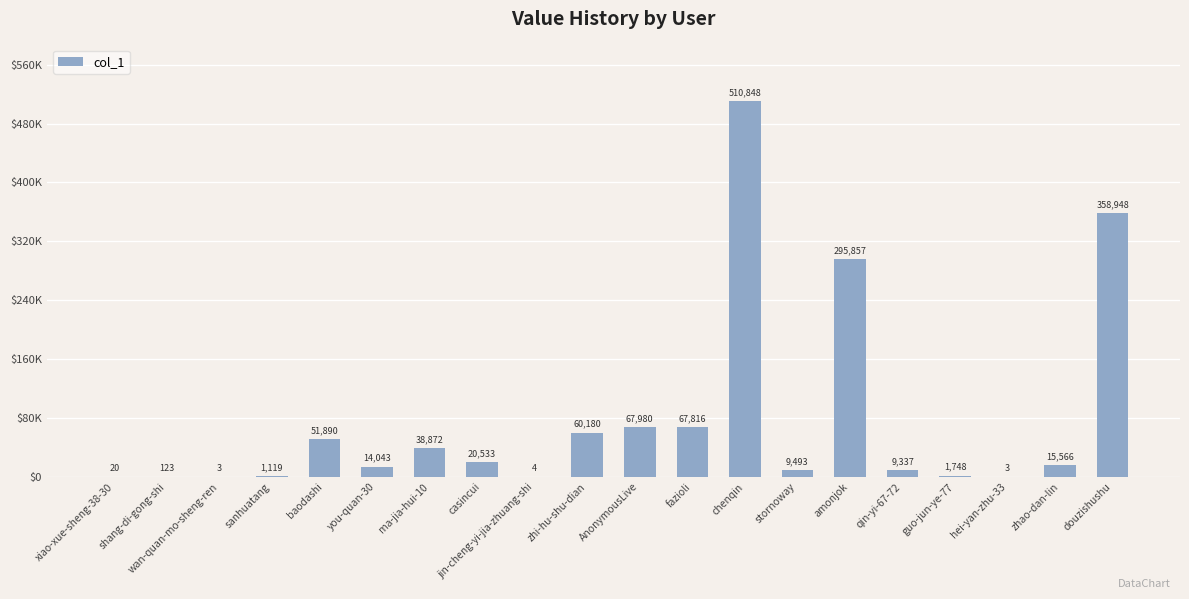

Approximately how many times larger is the value at stornoway compared to hei-yan-zhu-33?

3164.3